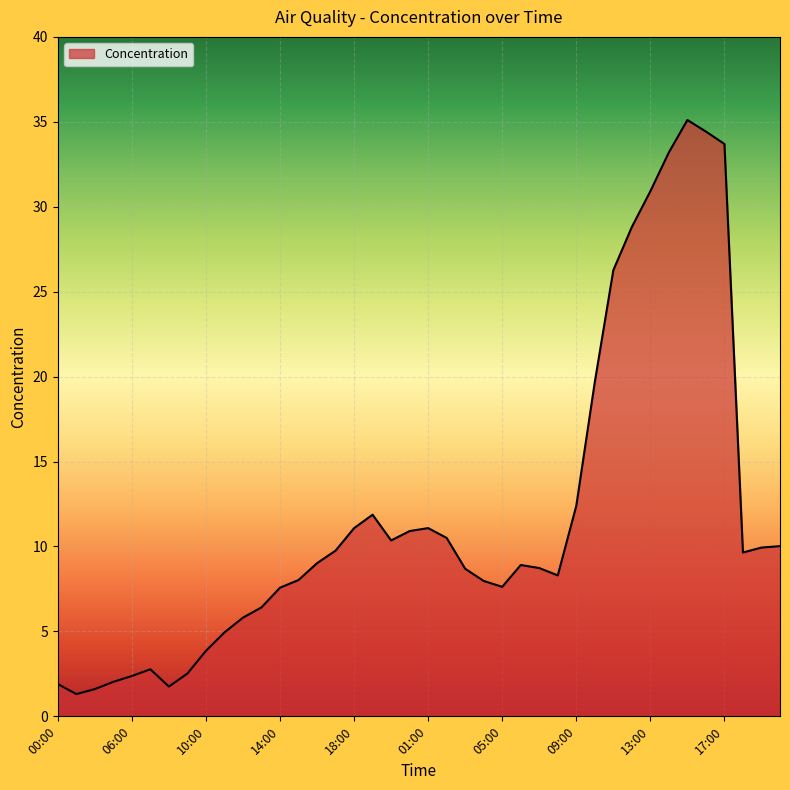

What is the maximum value shown in the chart?

35.1